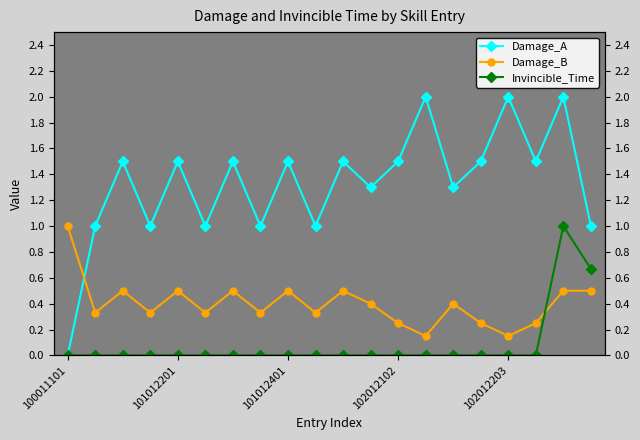

The Damage_B series shows 0.7 at 19. True or false?

False